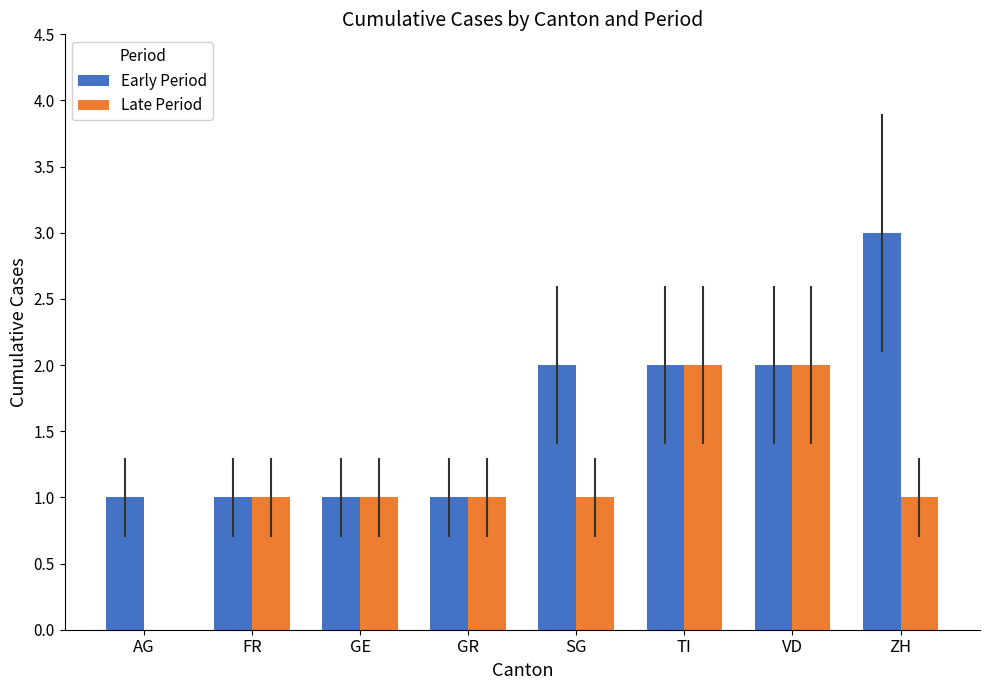

Which series changed the most between GE and SG?

Early Period